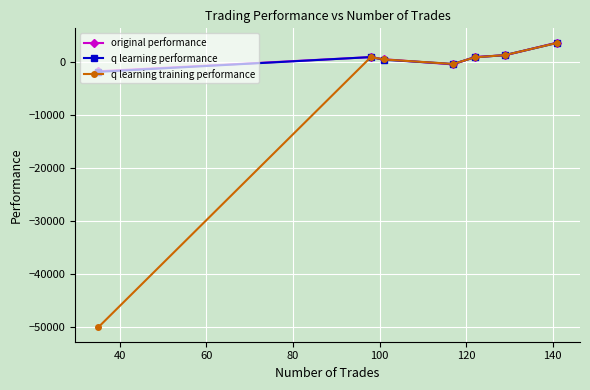

What is the minimum value for q learning training performance?

-50000.0